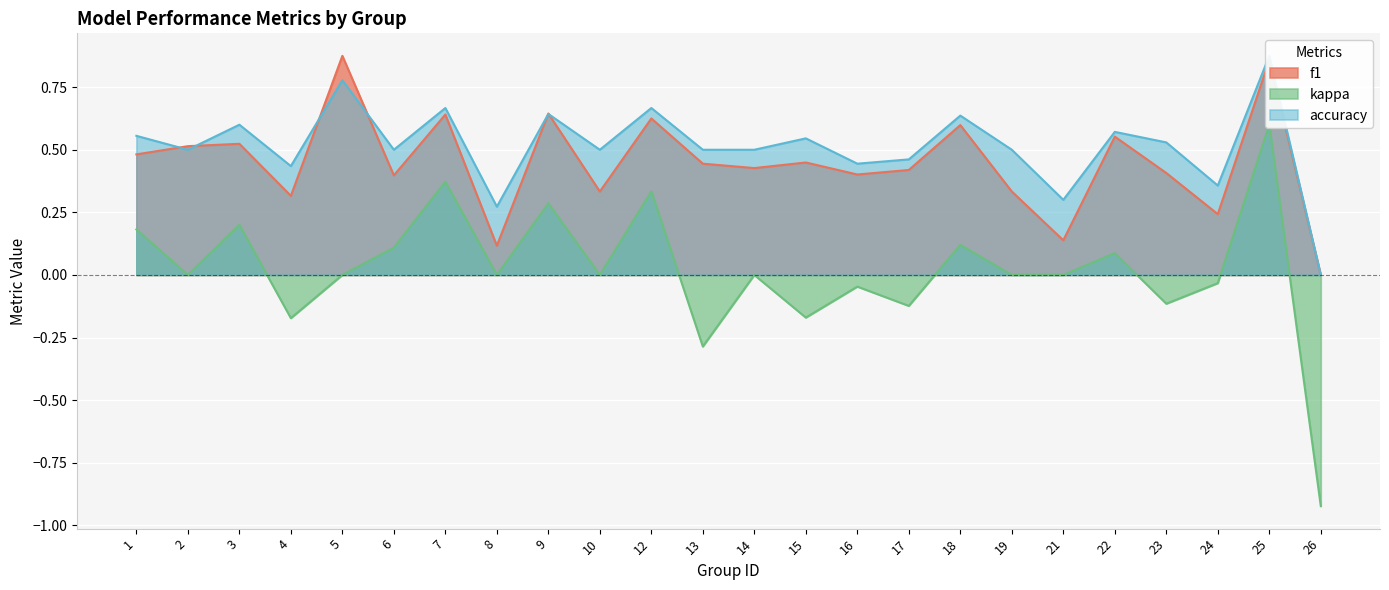

What is the greatest value displayed?

0.9